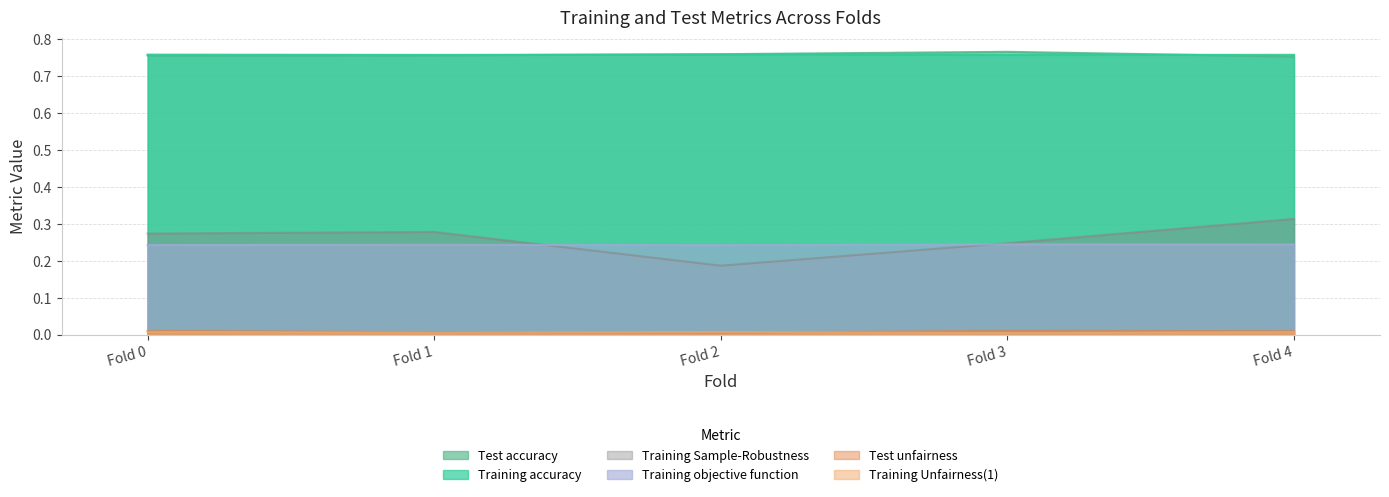

What are all the series names shown in the legend?

Training accuracy, Training Unfairness(1), Training objective function, Training Sample-Robustness, Test accuracy, Test unfairness